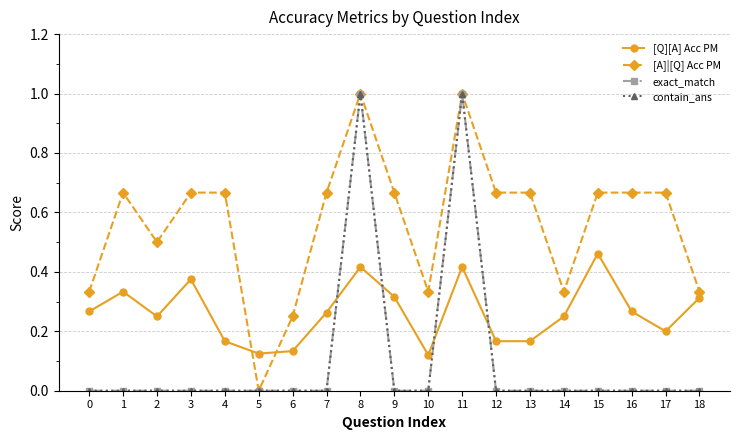

What is the maximum value shown in the chart?

1.0